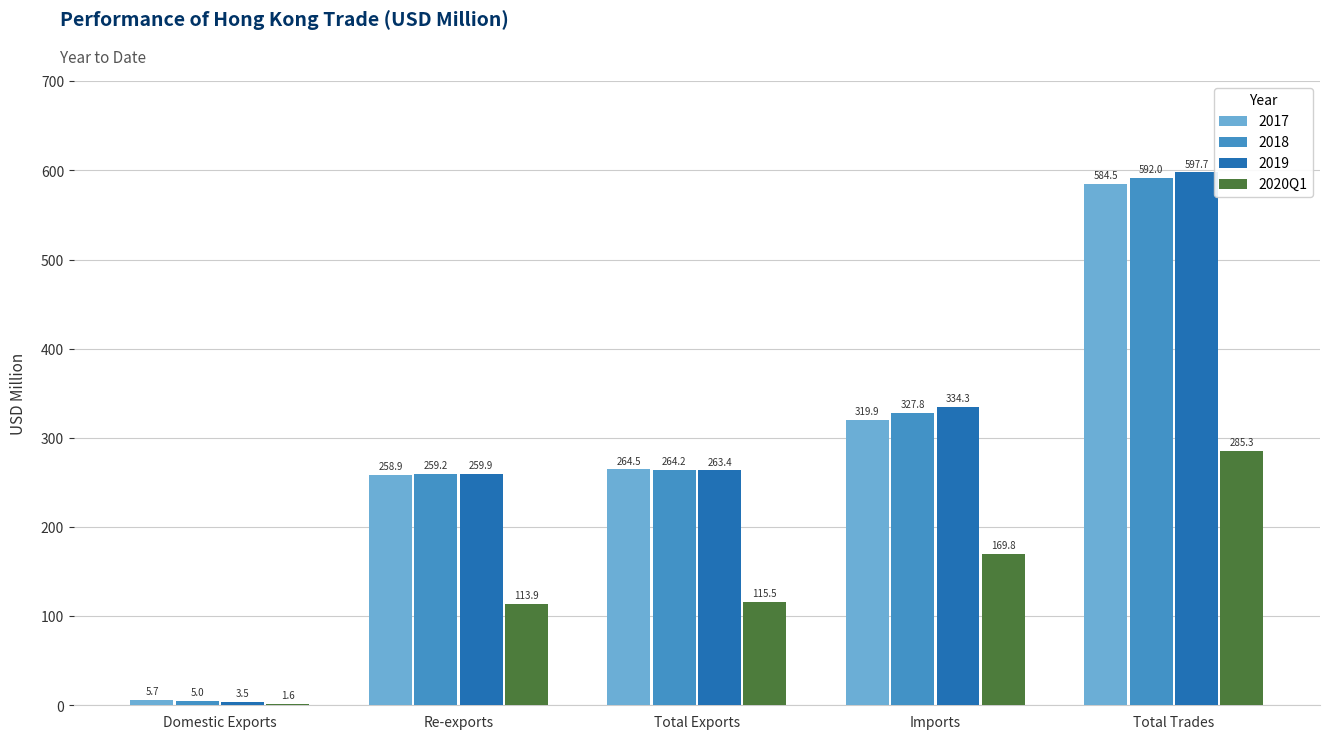

The 2017 series shows 584.5 at Total Trades. True or false?

True